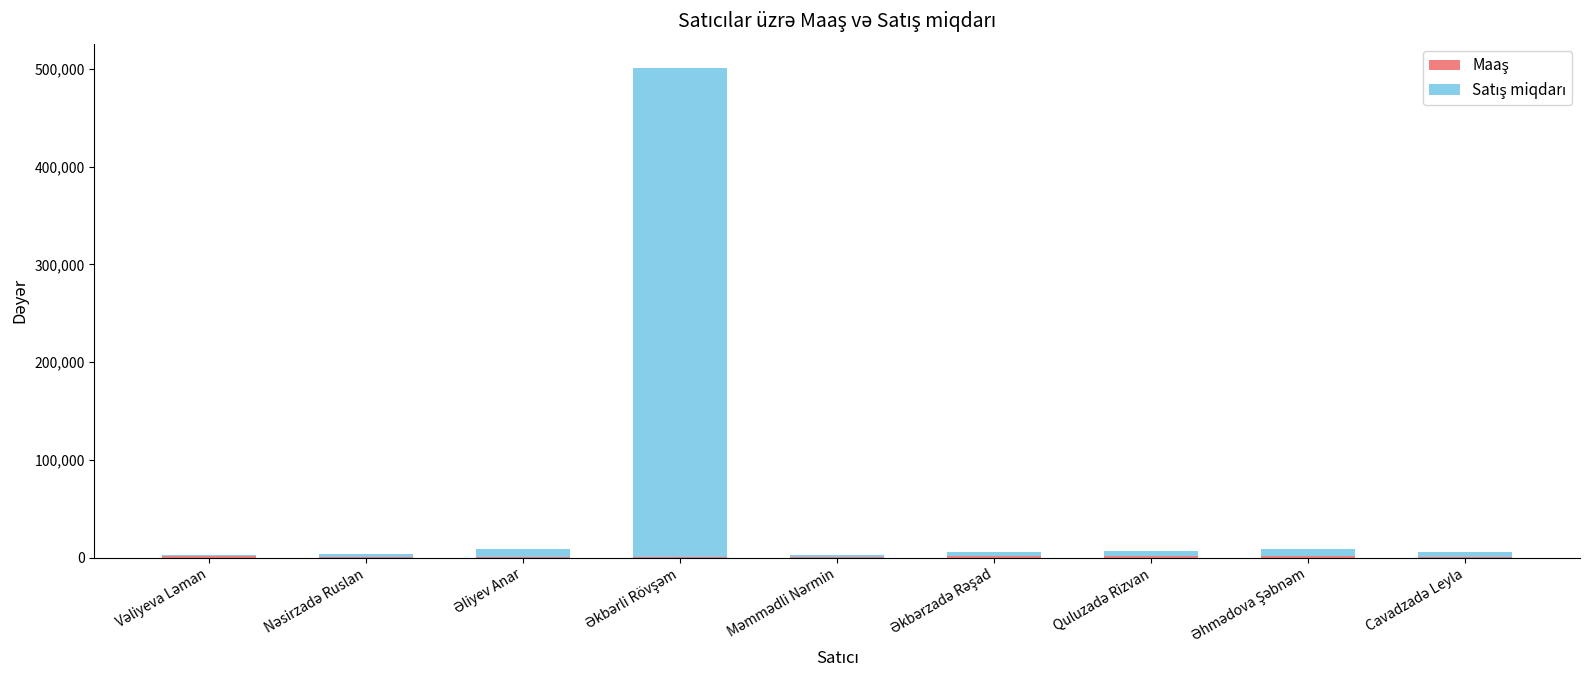

How many distinct data groups are displayed?

2